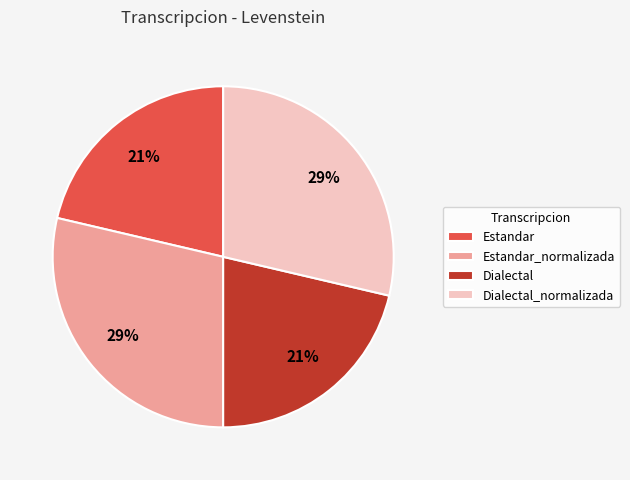

Is it true that Estandar is 36% of the pie?

False